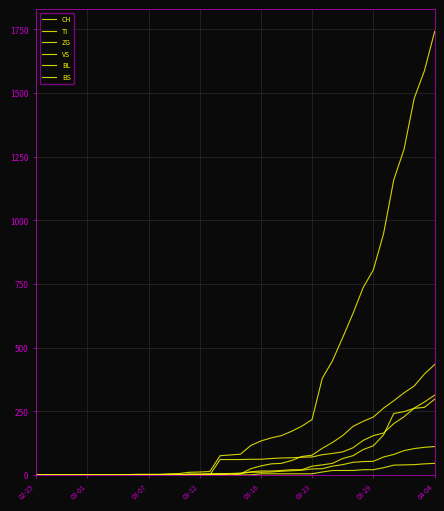

What is the difference between the second highest and minimum values in the VS series?

109